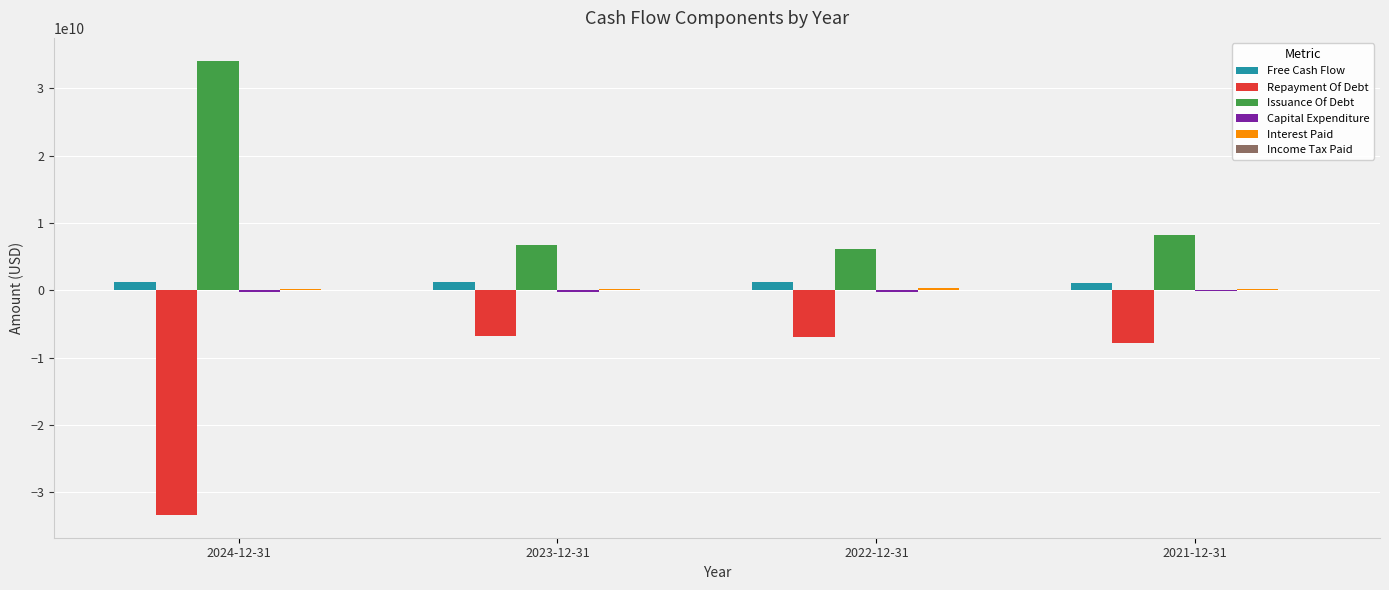

Which category has the highest value in the Issuance Of Debt series?

2024-12-31